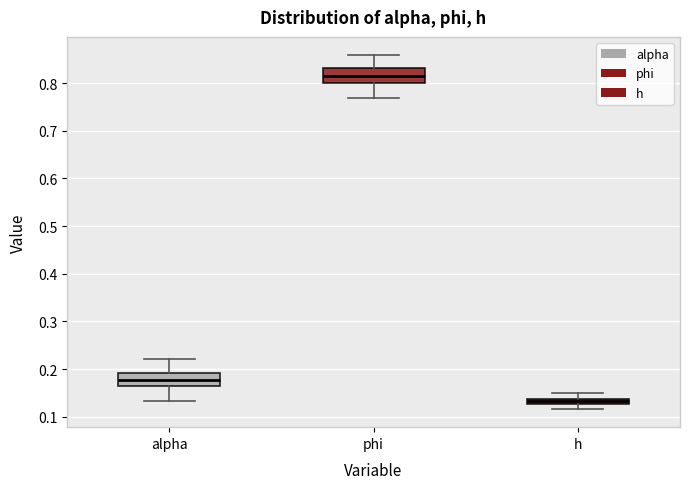

Which box has the highest median line?

phi